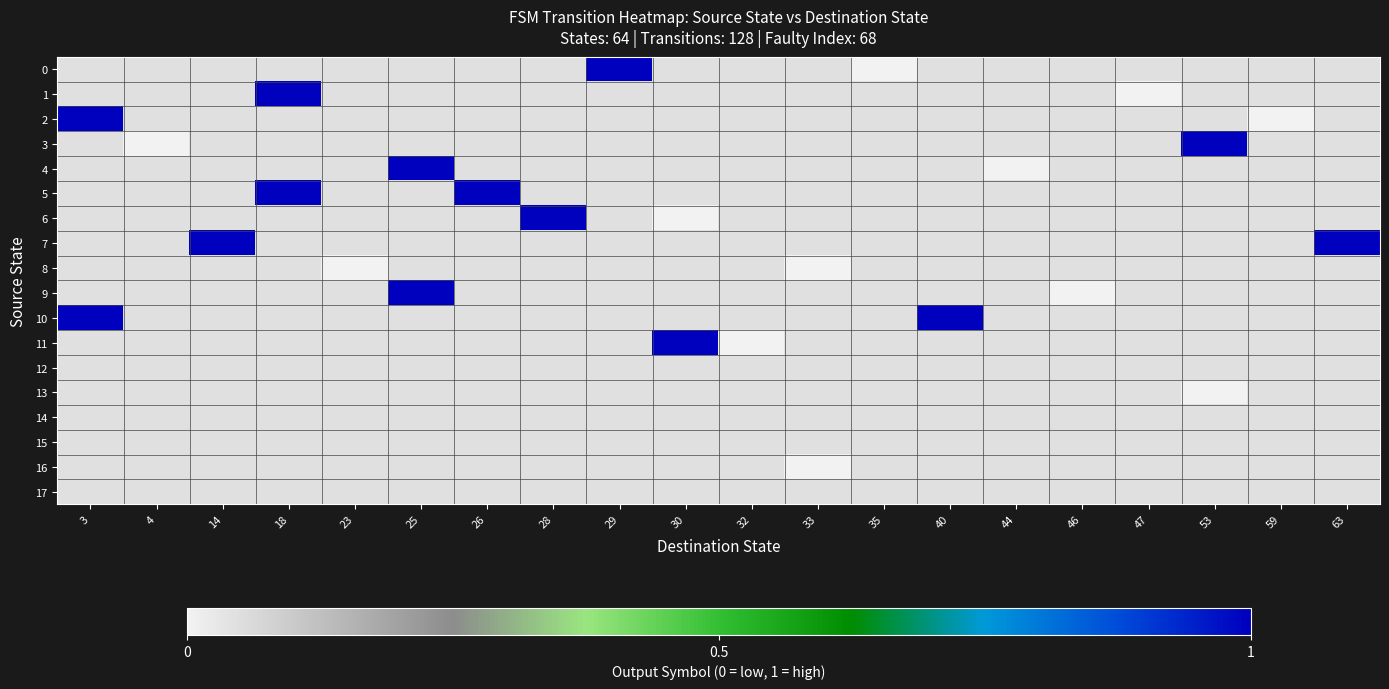

Which has a higher value, 3 or 28?

28